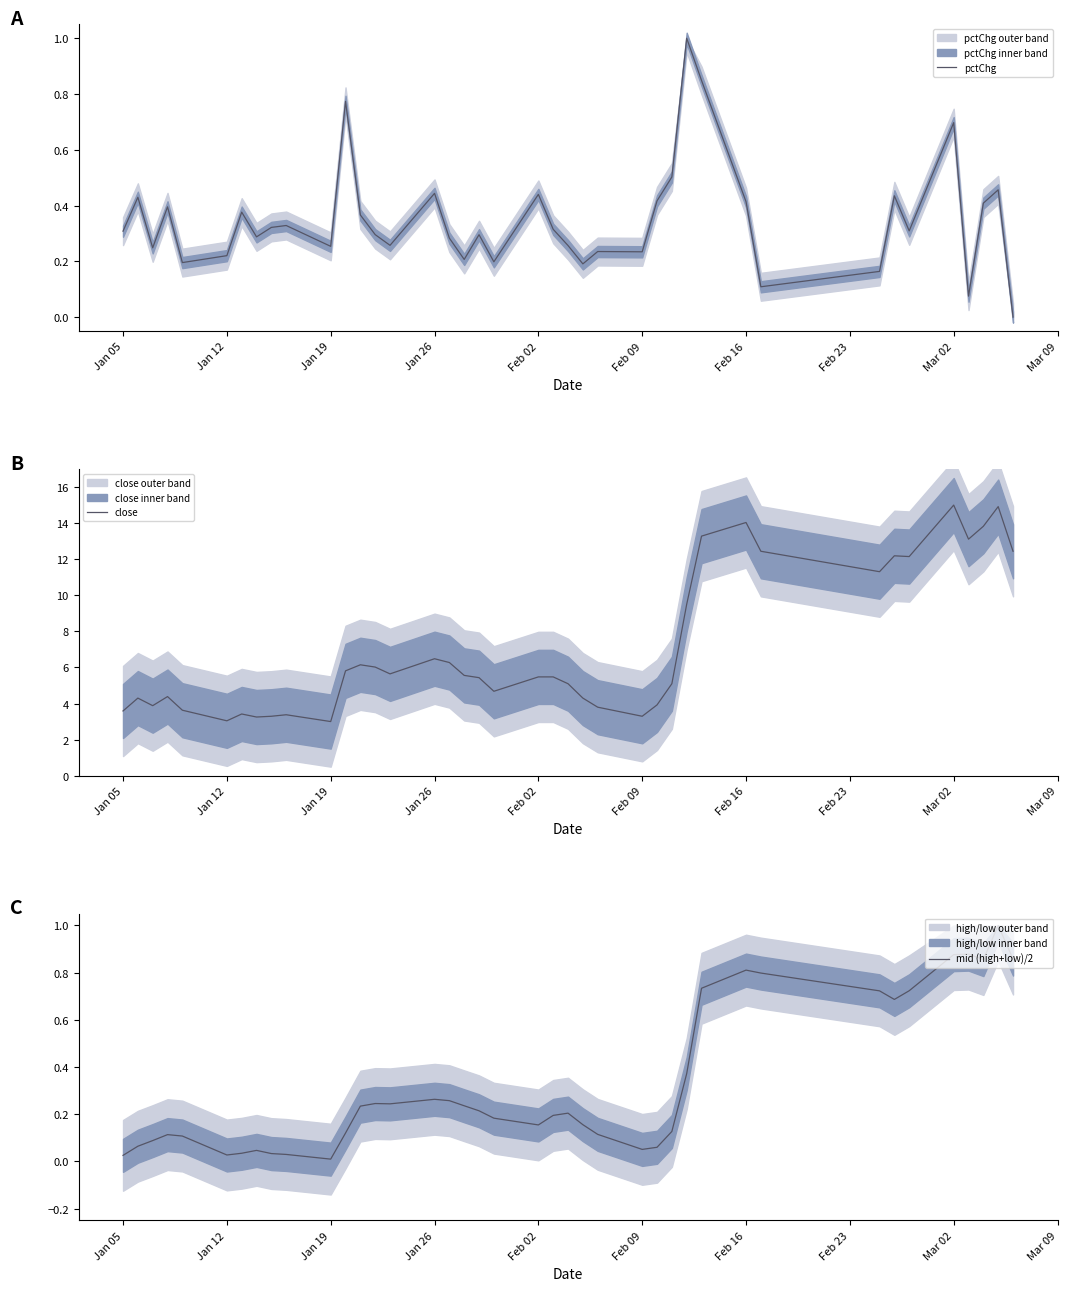

True or false: mid (high+low)/2 and close cross at least once.

False